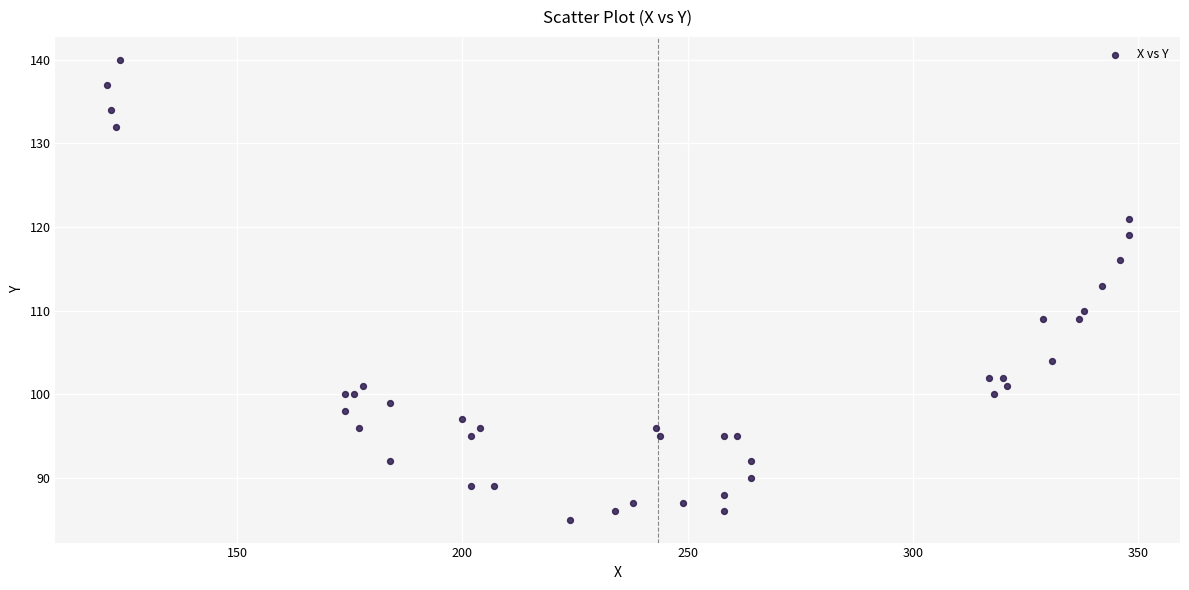

What Y value in the scatter plot is closest to 112?

113